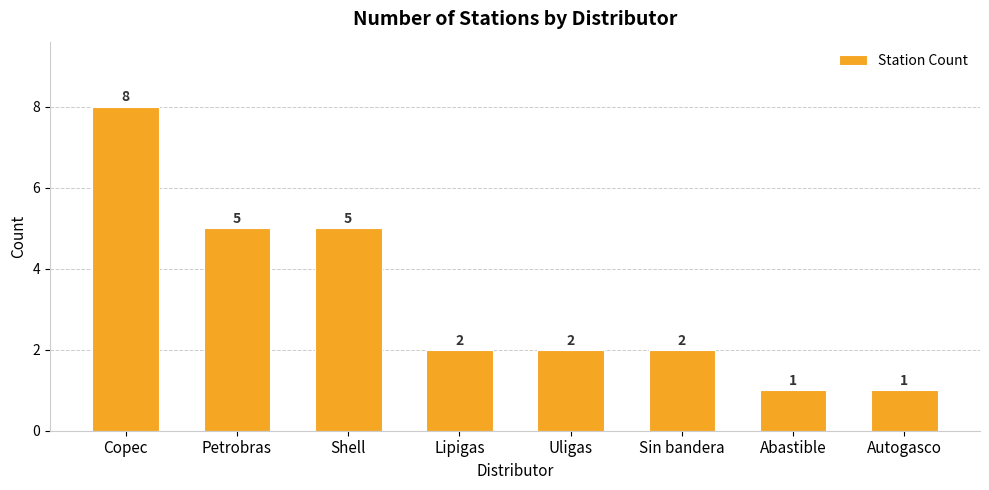

Where does the data first go above 2?

Copec